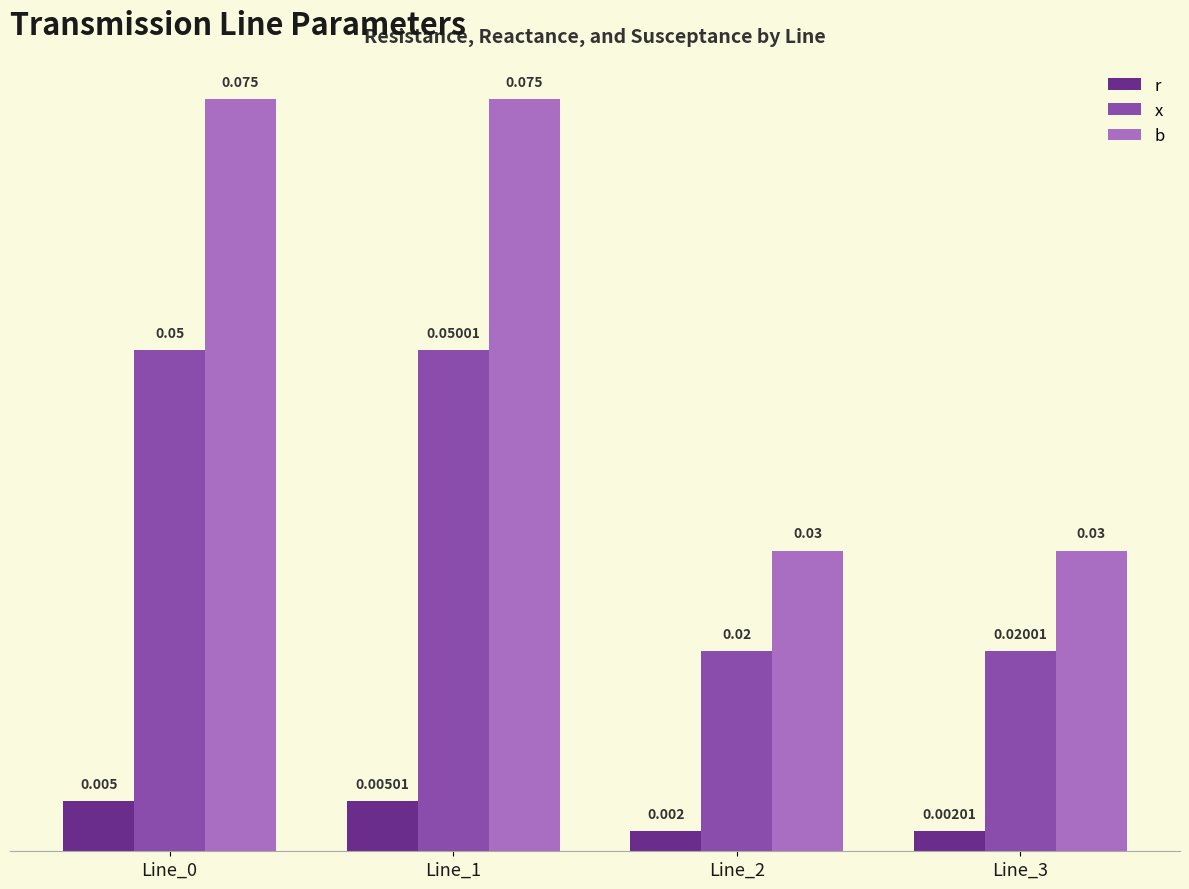

Which series has the largest total across all categories?

b